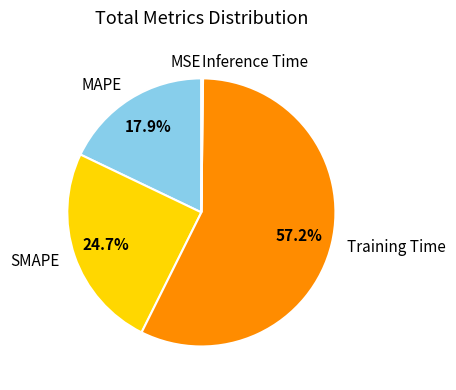

True or false: SMAPE accounts for 34% of the total.

False